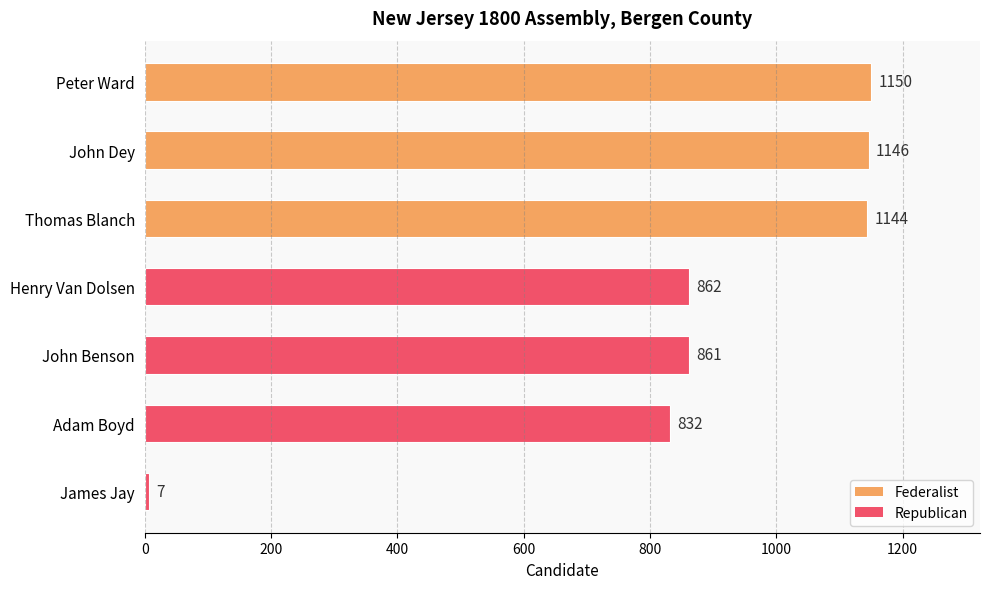

Are the bars grouped side by side (vs. stacked)?

No